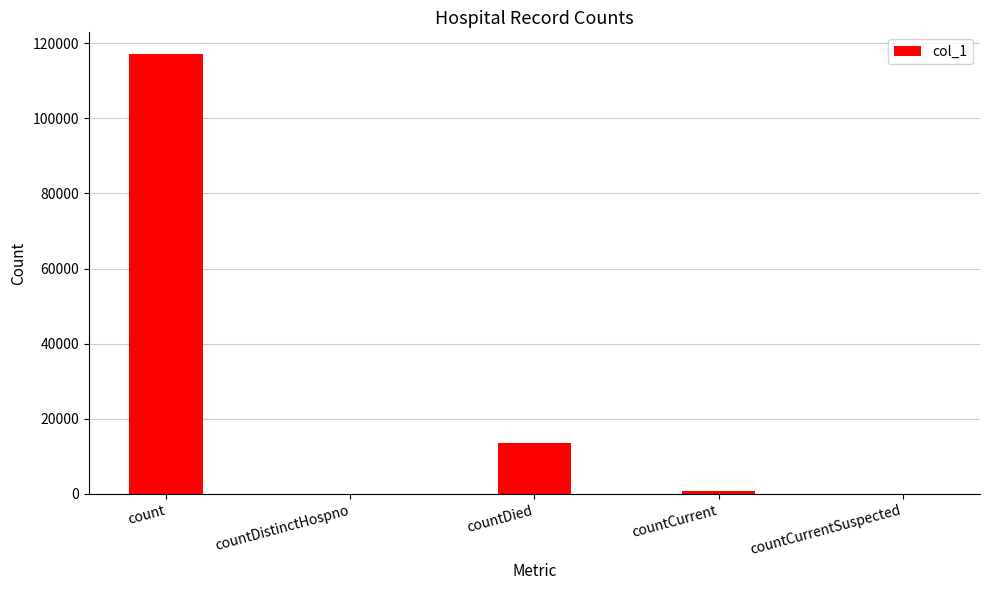

Reading left to right, list all the values displayed in this chart.

count=117016	countDistinctHospno=0	countDied=13524	countCurrent=835	countCurrentSuspected=0